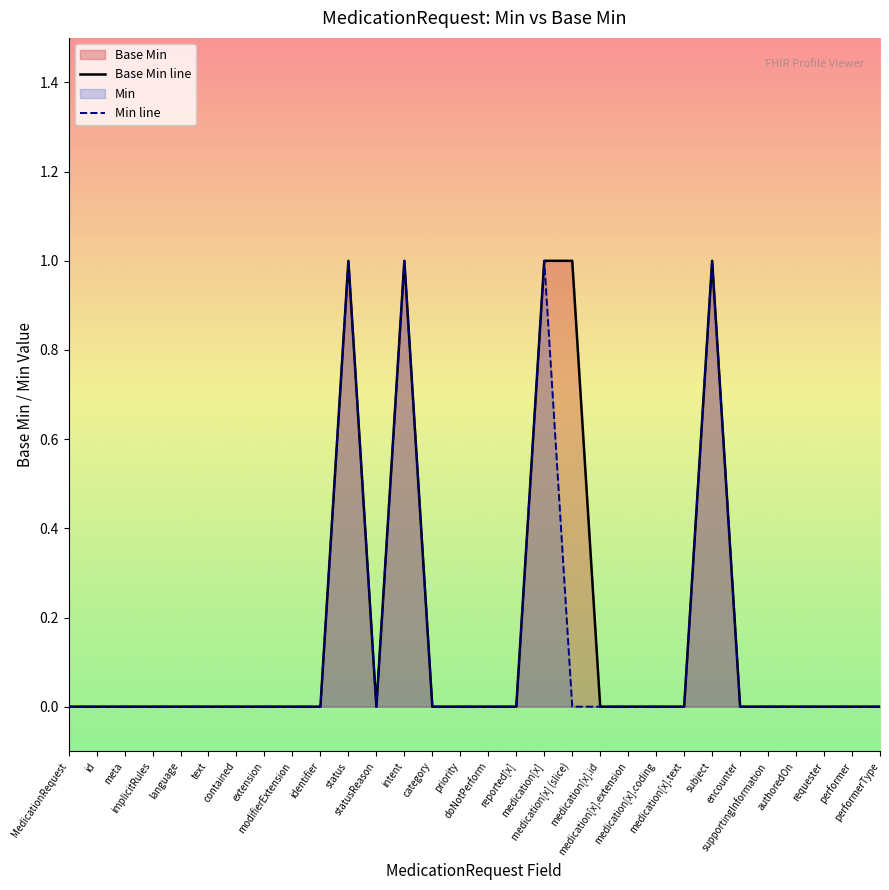

Reading left to right, what are all the values shown in this chart?

Base Min line: MedicationRequest=0	id=0	meta=0	implicitRules=0	language=0	text=0	contained=0	extension=0	modifierExtension=0	identifier=0	status=1	statusReason=0	intent=1	category=0	priority=0	doNotPerform=0	reported[x]=0	medication[x]=1	medication[x] (slice)=1	medication[x].id=0	medication[x].extension=0	medication[x].coding=0	medication[x].text=0	subject=1	encounter=0	supportingInformation=0	authoredOn=0	requester=0	performer=0	performerType=0
Min line: MedicationRequest=0	id=0	meta=0	implicitRules=0	language=0	text=0	contained=0	extension=0	modifierExtension=0	identifier=0	status=1	statusReason=0	intent=1	category=0	priority=0	doNotPerform=0	reported[x]=0	medication[x]=1	medication[x] (slice)=0	medication[x].id=0	medication[x].extension=0	medication[x].coding=0	medication[x].text=0	subject=1	encounter=0	supportingInformation=0	authoredOn=0	requester=0	performer=0	performerType=0